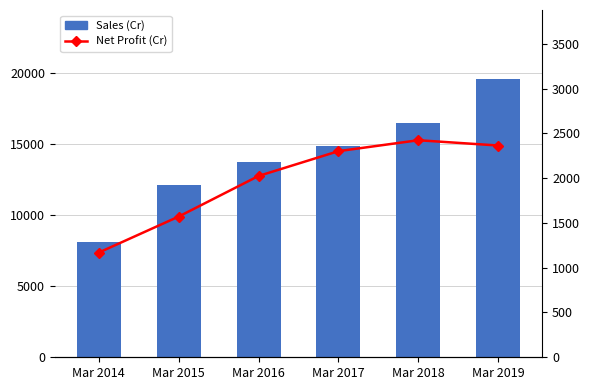

What is the difference between the second highest and second lowest values in the Net Profit (Cr) series?

793